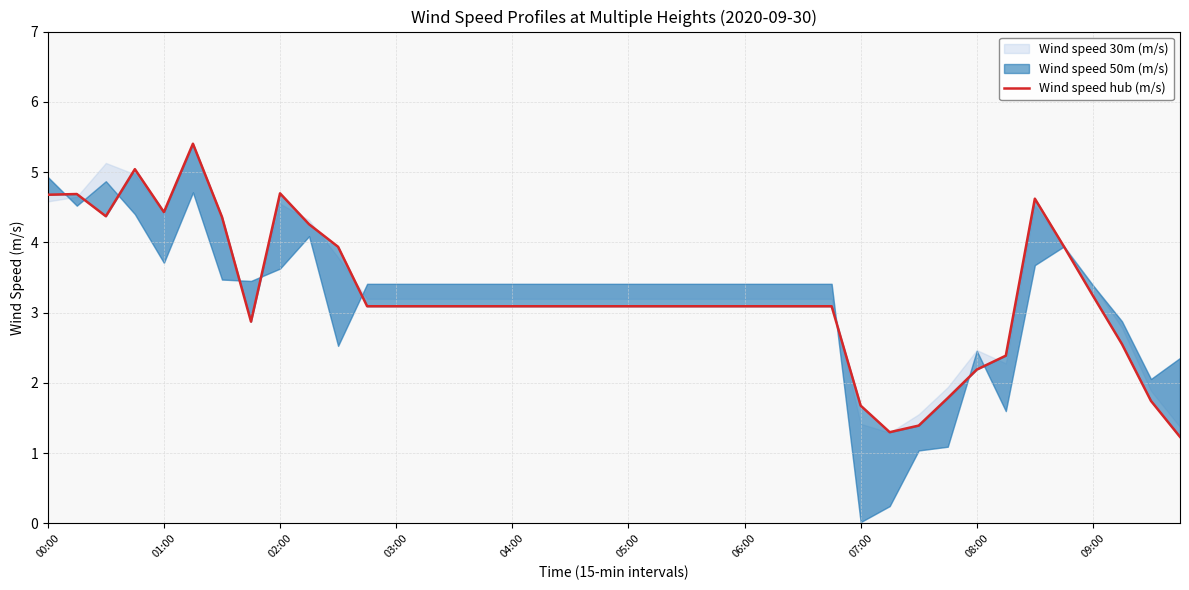

Is it true that the value at 06:00 is 5.1?

False